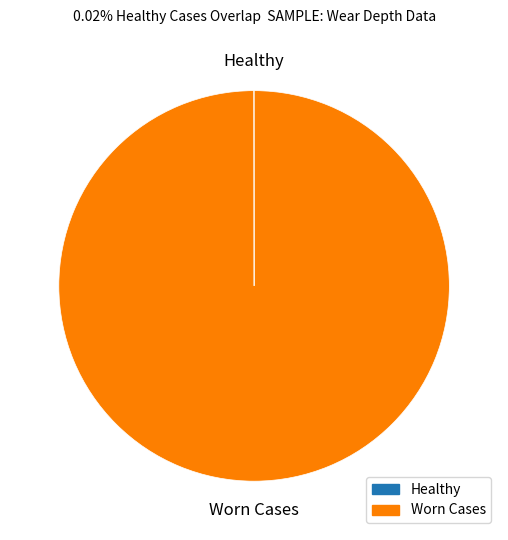

Does any single category account for the majority?

Yes